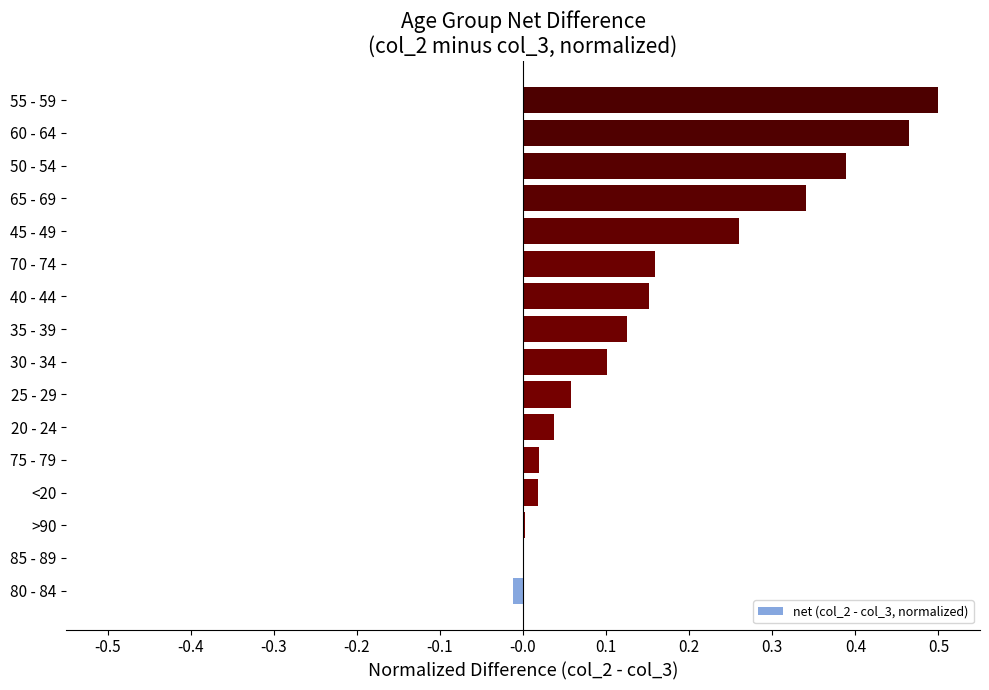

At which category does the chart reach its peak across all series?

55 - 59